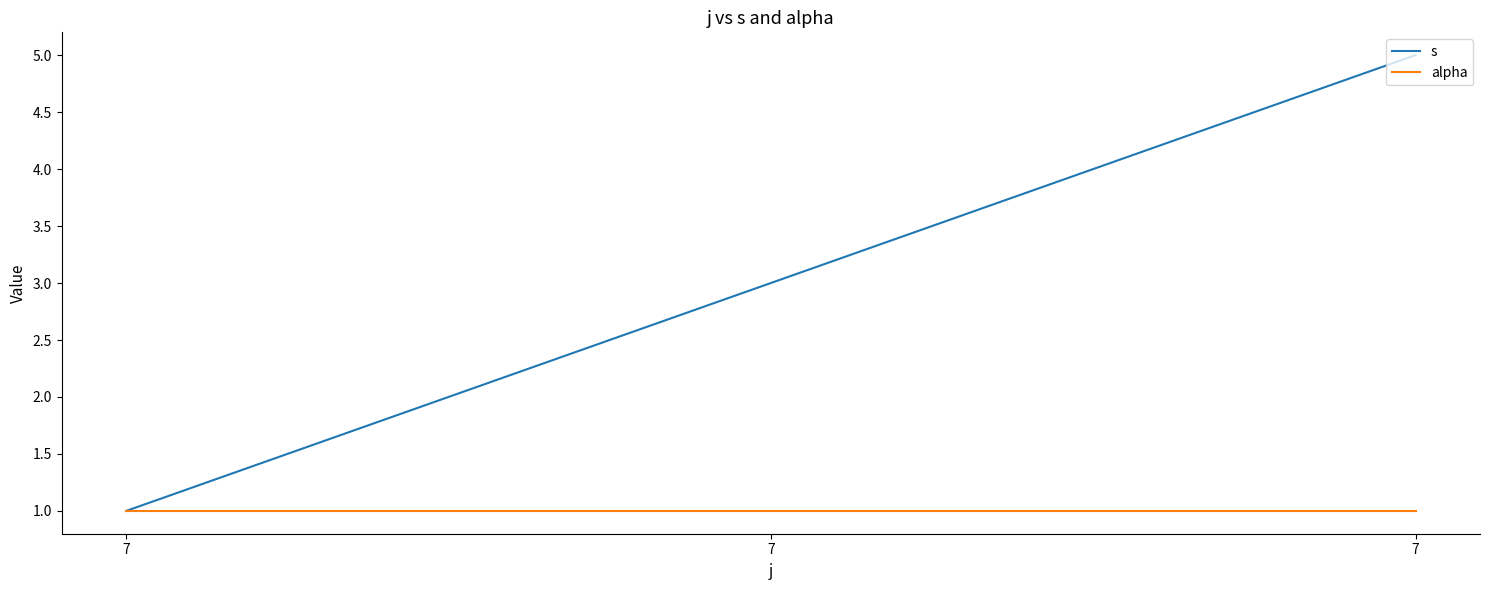

Is this an area chart (filled region under the line)?

No